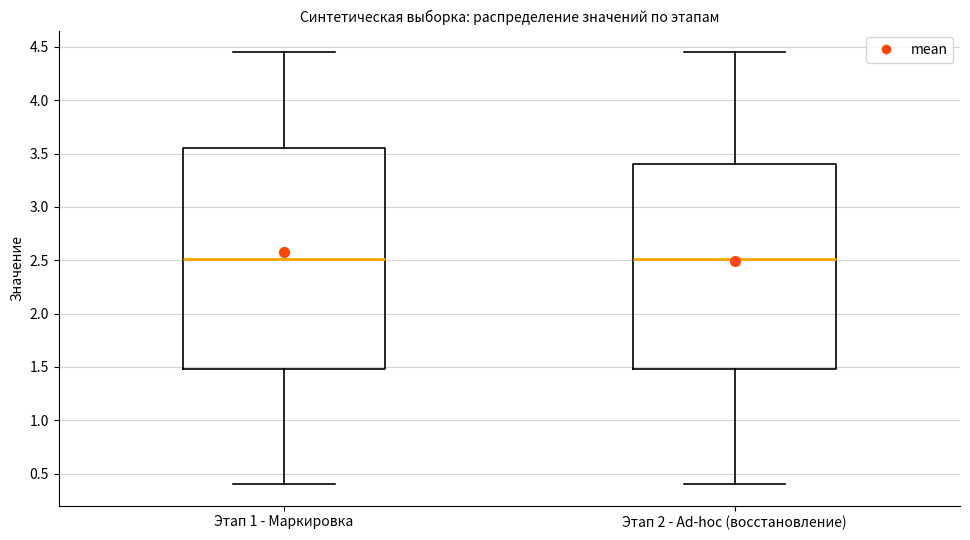

Where does the upper whisker of the box for Этап 2 - Ad-hoc (восстановление) end on the y-axis? The values are not printed on the chart, so give them approximately, as read against the axis.

4.45